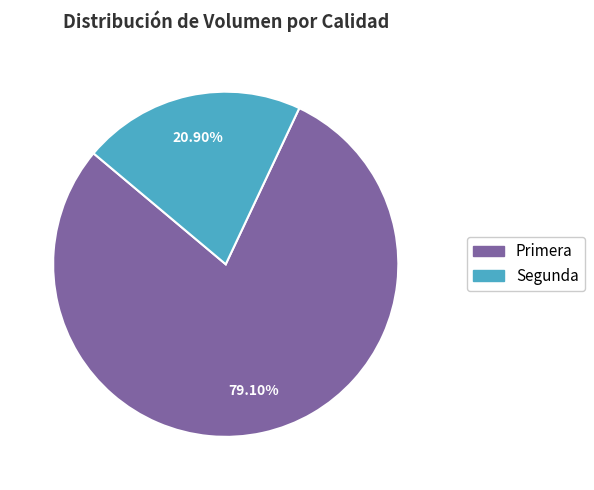

The Primera slice represents 79% of the pie. True or false?

True